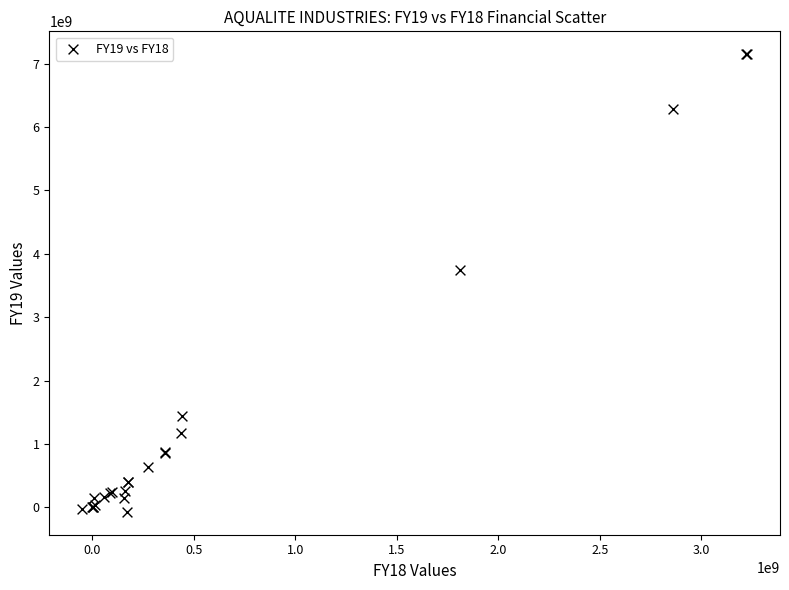

What Y value in the scatter plot is closest to 3538257993?

3740732825